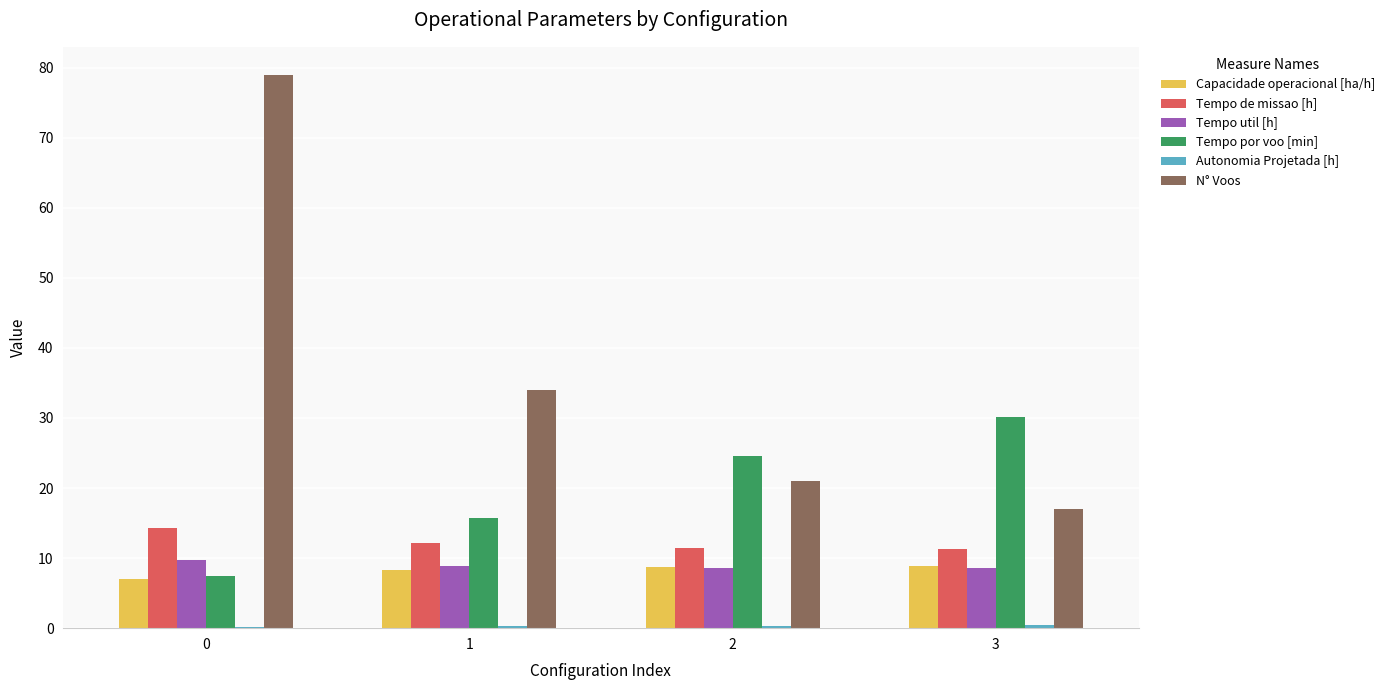

True or false: Tempo por voo [min] has a value of 27.4 at 1.

False